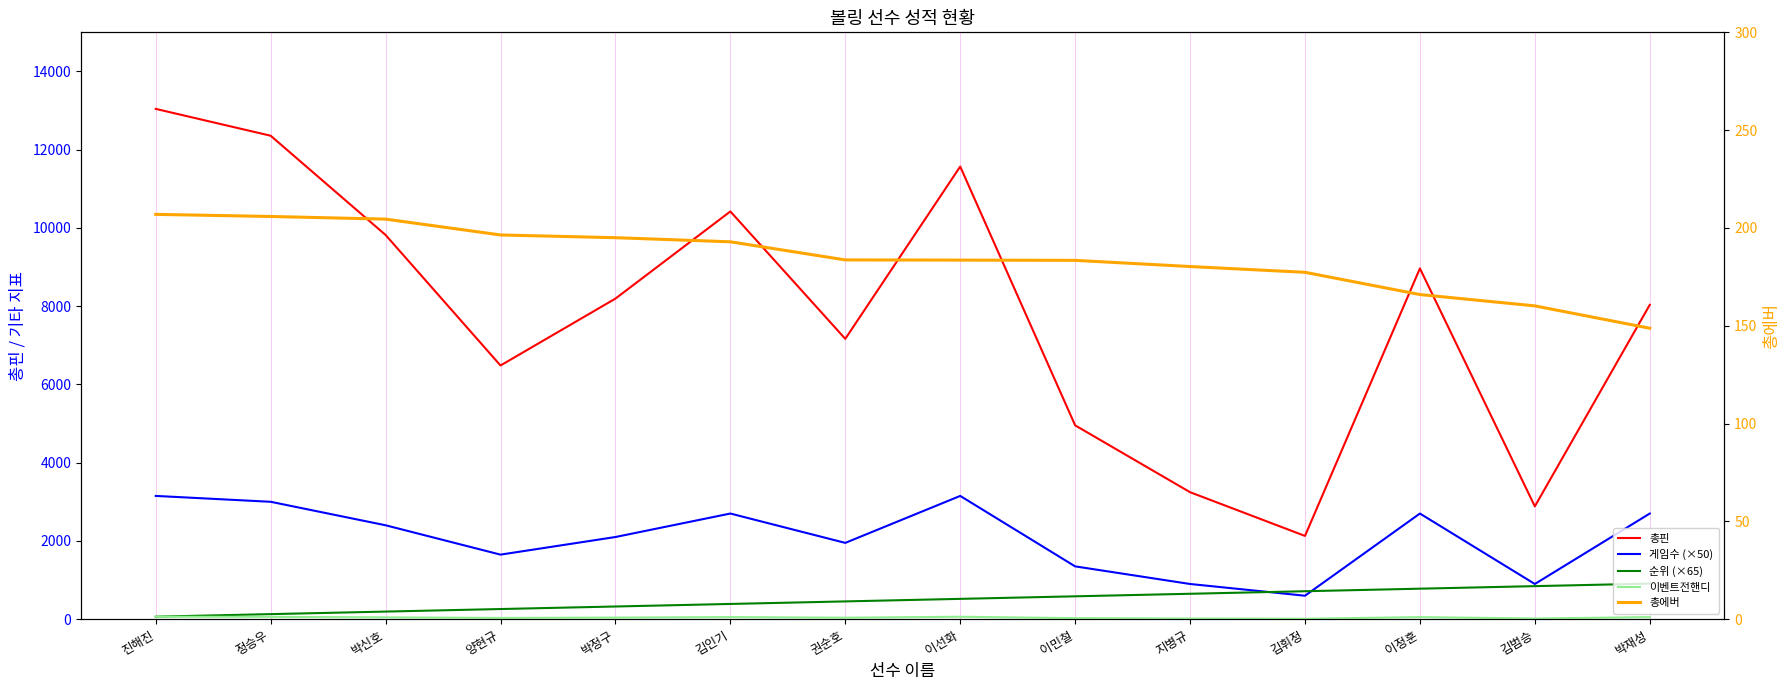

True or false: 게임수 (×50) has a value of 2700.0 at 이정훈.

True